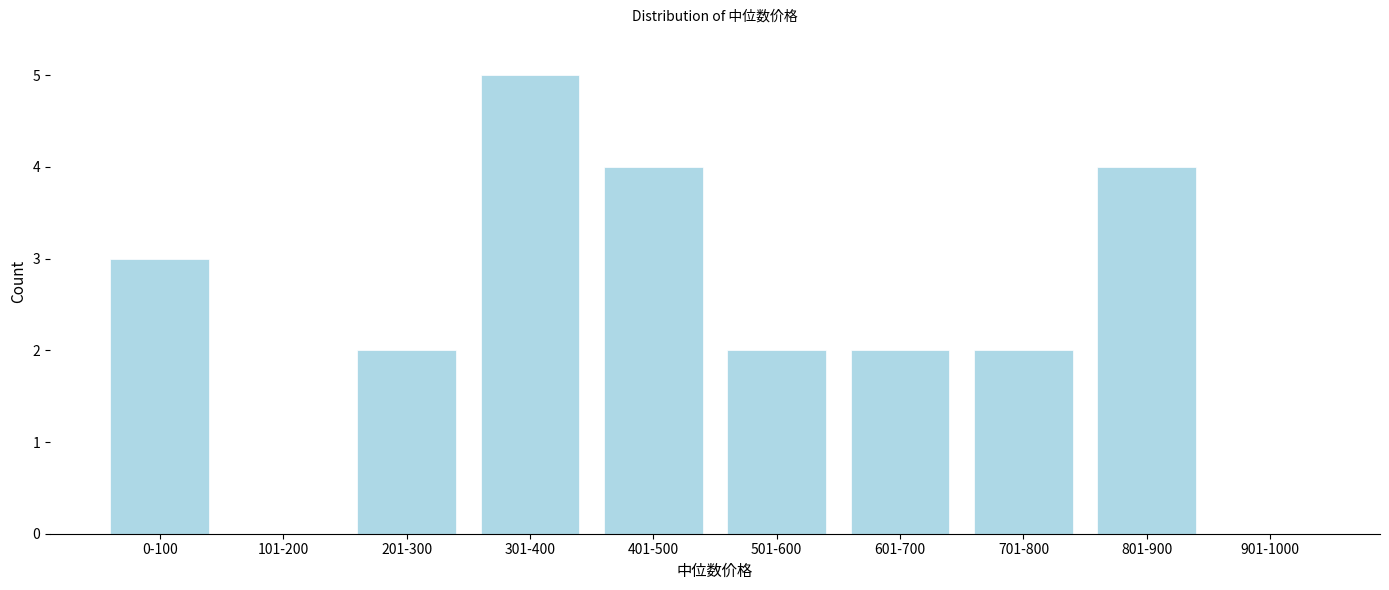

Reading left to right, extract all data points from this chart.

0-100=3	101-200=0	201-300=2	301-400=5	401-500=4	501-600=2	601-700=2	701-800=2	801-900=4	901-1000=0